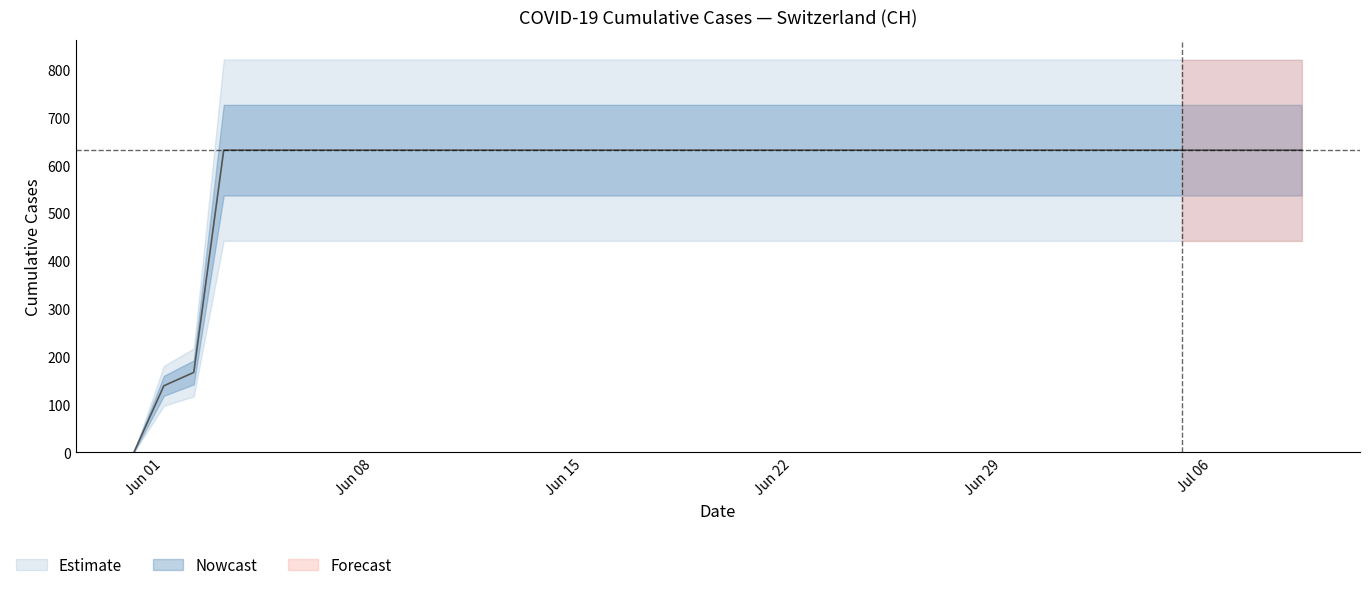

Rank the categories by value from highest to lowest.

2020-06-03, 2020-06-04, 2020-06-05, 2020-06-06, 2020-06-07, 2020-06-08, 2020-06-09, 2020-06-10, 2020-06-11, 2020-06-12, 2020-06-13, 2020-06-14, 2020-06-15, 2020-06-16, 2020-06-17, 2020-06-18, 2020-06-19, 2020-06-20, 2020-06-21, 2020-06-22, 2020-06-23, 2020-06-24, 2020-06-25, 2020-06-26, 2020-06-27, 2020-06-28, 2020-06-29, 2020-06-30, 2020-07-01, 2020-07-02, 2020-07-03, 2020-07-04, 2020-07-05, 2020-07-06, 2020-07-07, 2020-07-08, 2020-07-09, 2020-06-02, 2020-06-01, 2020-05-31